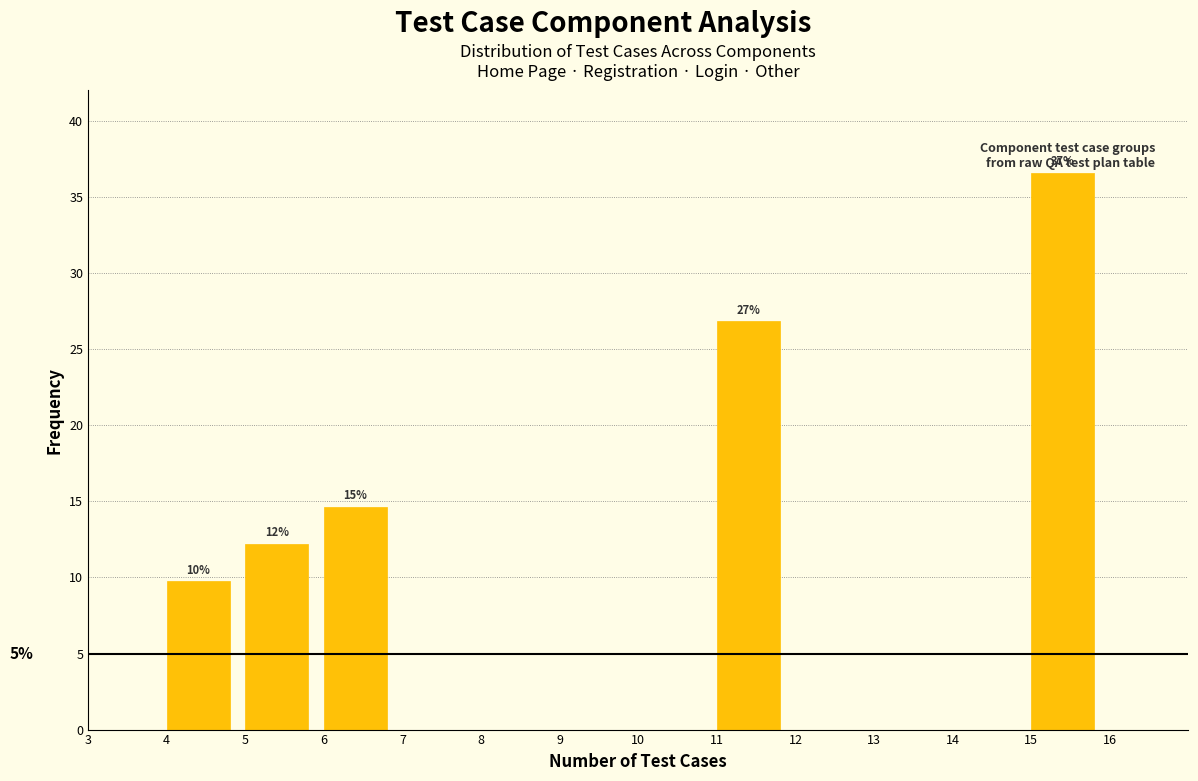

Over which range of the x-axis is the bar tallest?

15 to 16